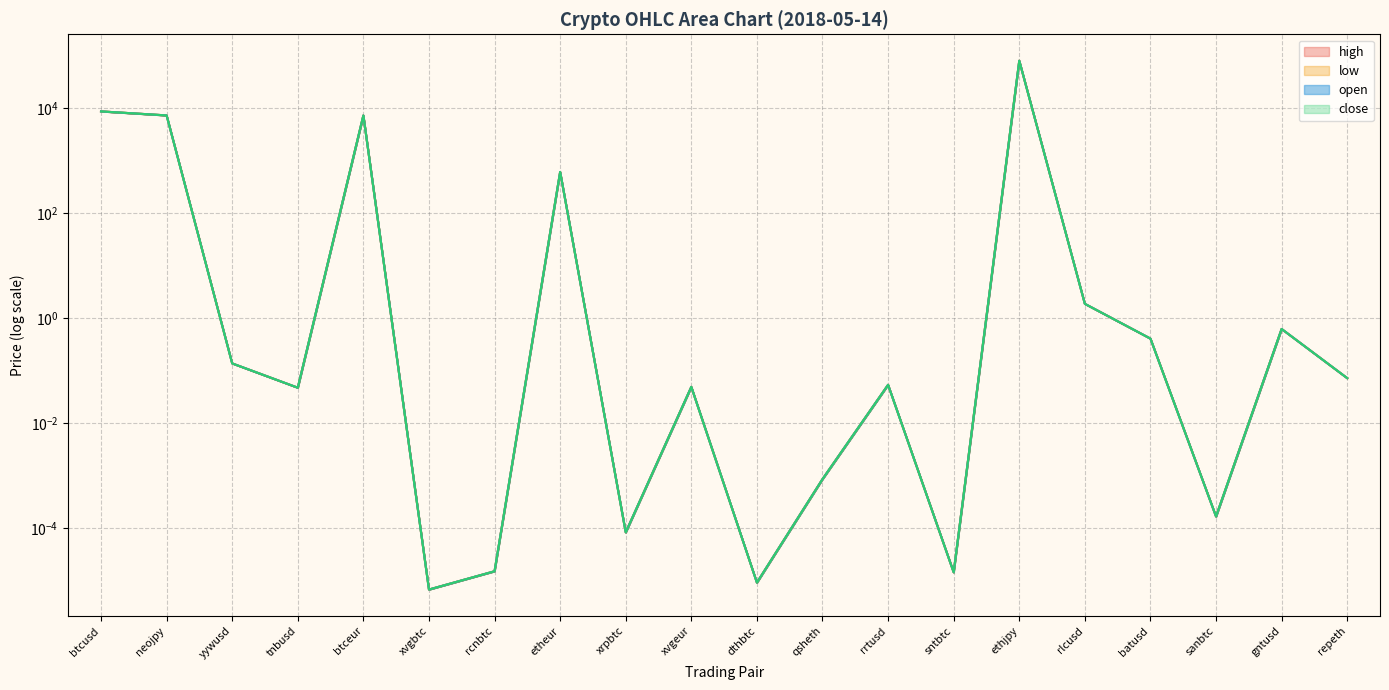

Between yywusd and sntbtc, which series saw the biggest shift?

open